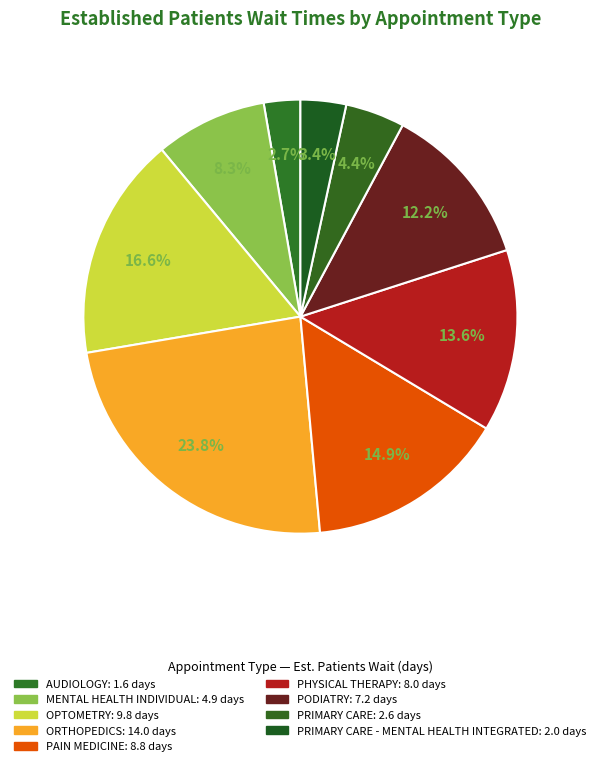

How many slices are in this pie chart?

9